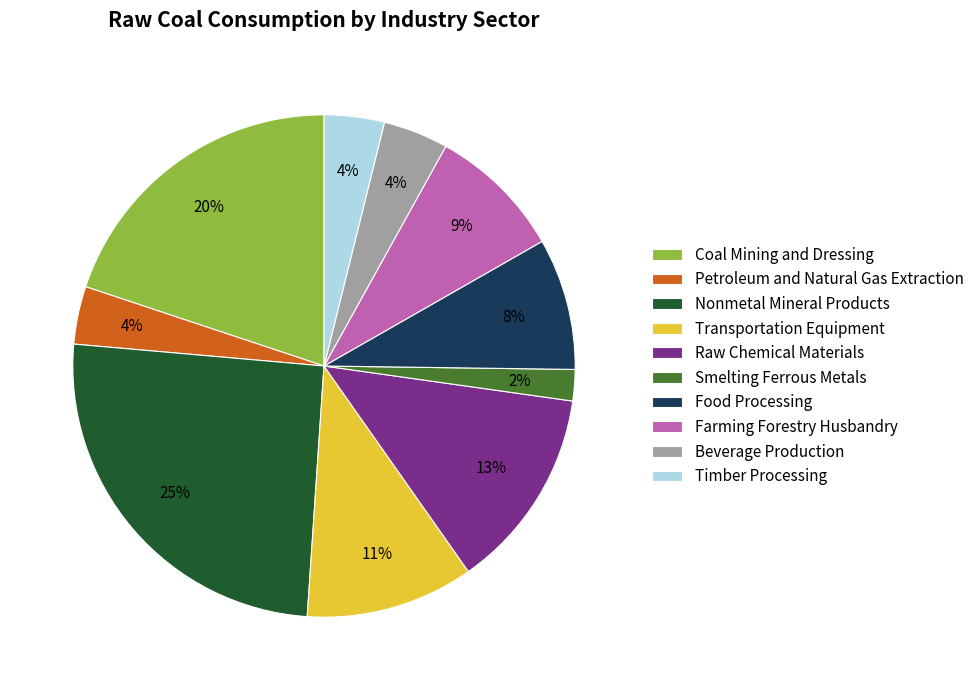

How many slices are in this pie chart?

10